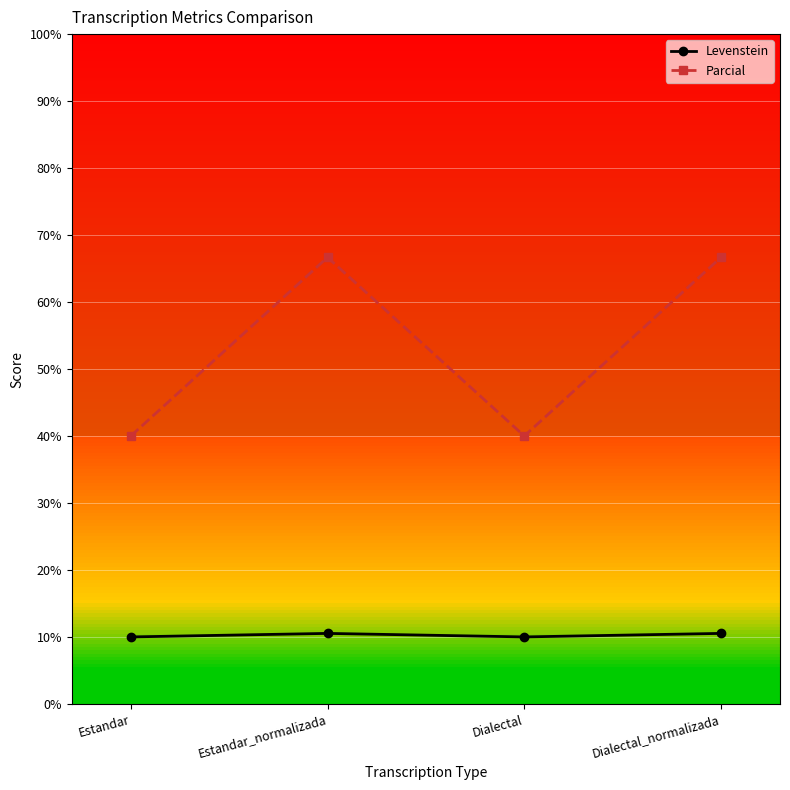

Is the value of Levenstein at Estandar_normalizada greater than the value of Parcial at Dialectal?

No